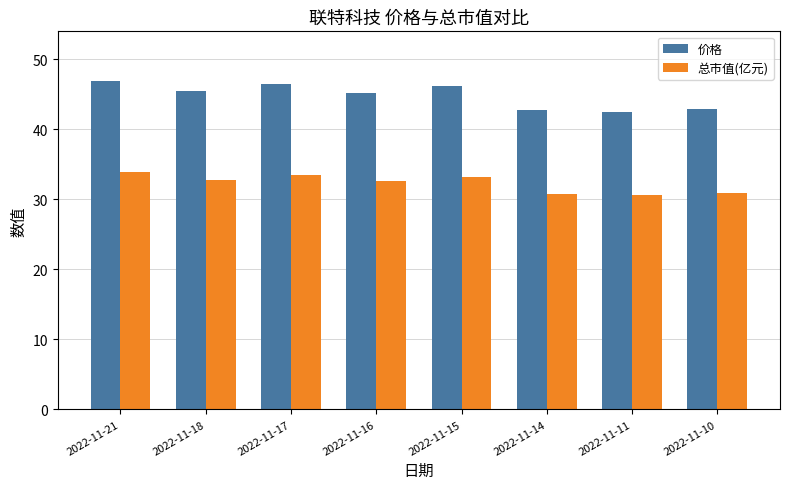

What are all the series names shown in the legend?

价格, 总市值(亿元)